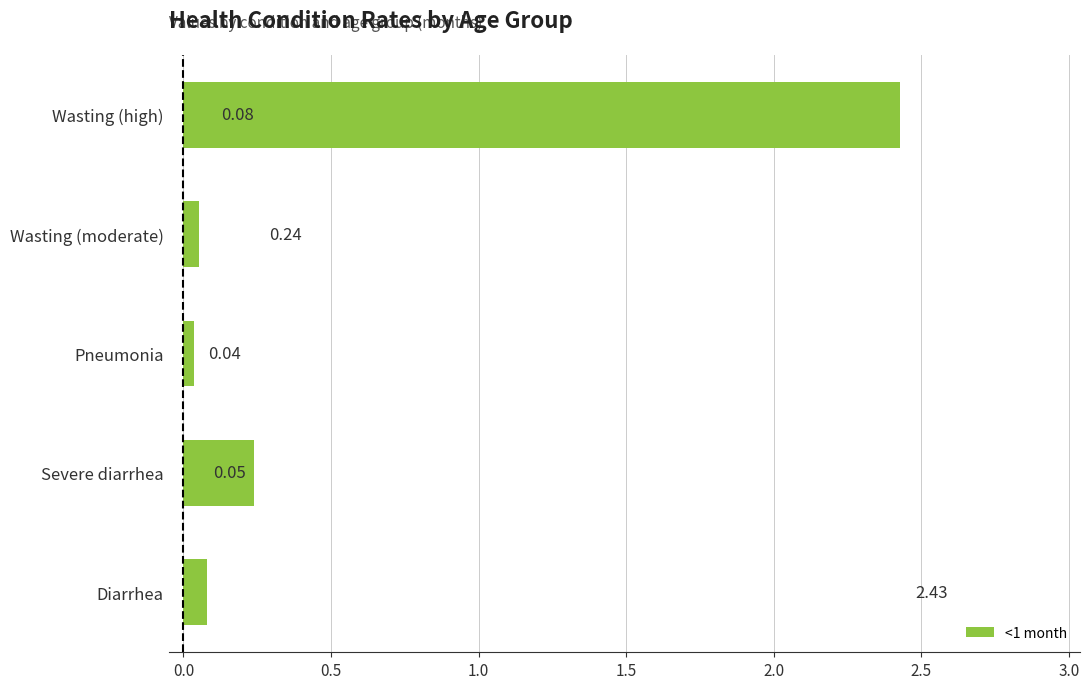

What is the average value?

0.6